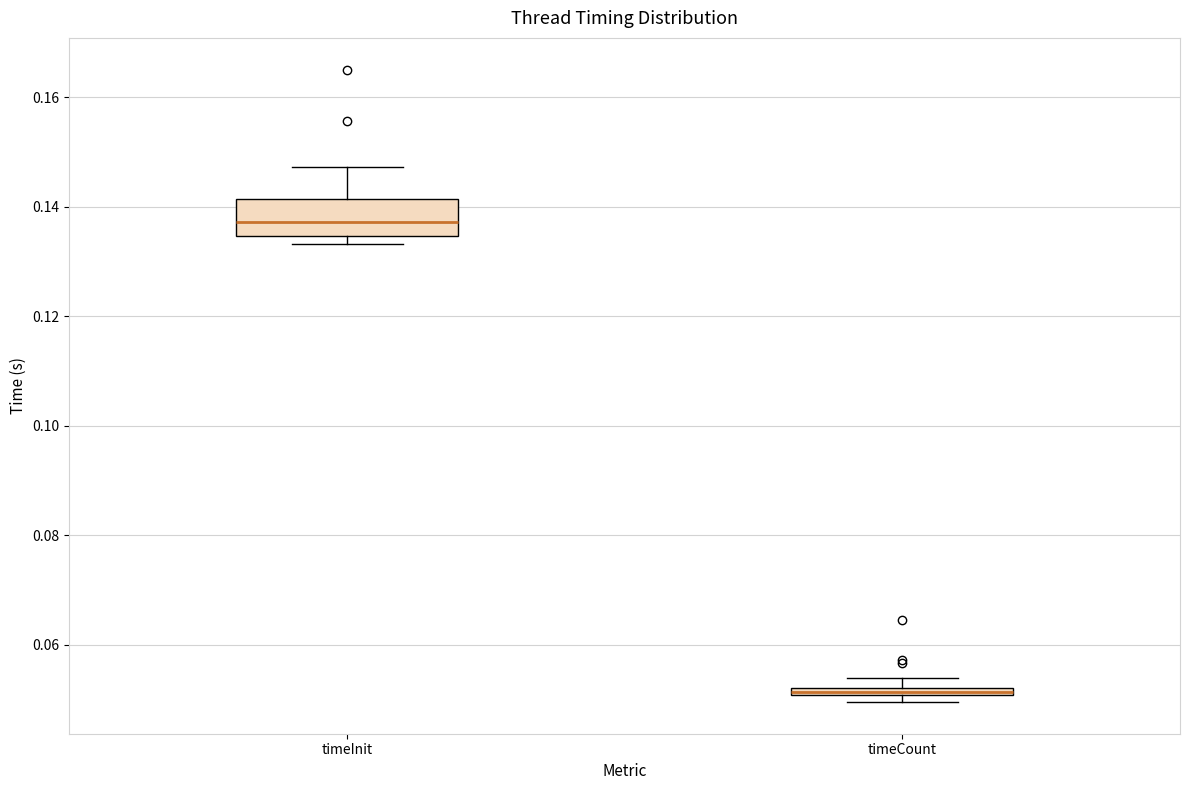

Where does the median line of the box for timeInit sit on the y-axis? The values are not printed on the chart, so give them approximately, as read against the axis.

0.138